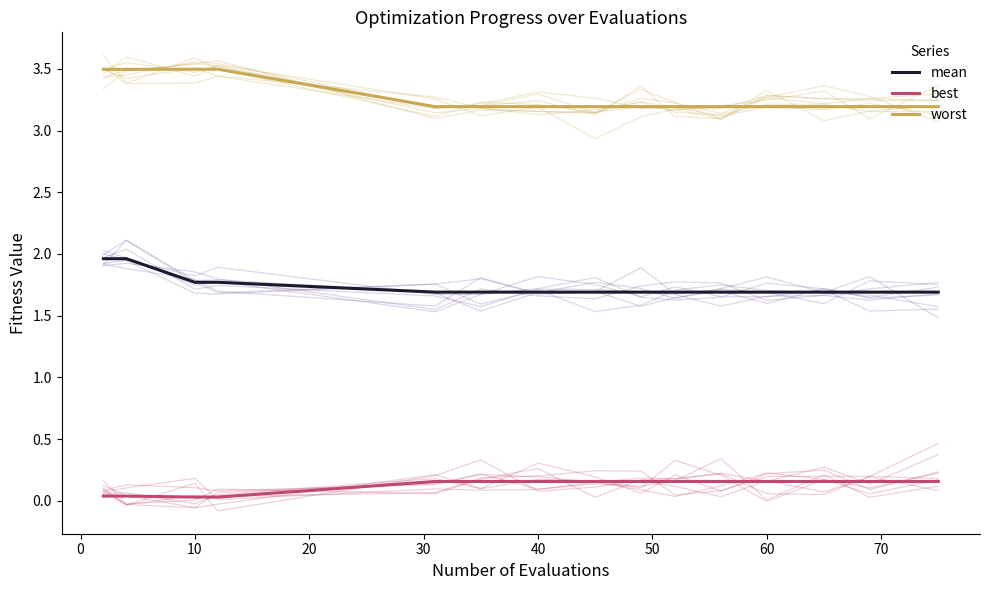

Reading left to right, what are all the values shown in this chart?

mean: 2.0	2.0	1.8	1.8	1.7	1.7	1.7	1.7	1.7	1.7	1.7	1.7	1.7	1.7	1.7
best: 0.0	0.0	0.0	0.0	0.2	0.2	0.2	0.2	0.2	0.2	0.2	0.2	0.2	0.2	0.2
worst: 3.5	3.5	3.5	3.5	3.2	3.2	3.2	3.2	3.2	3.2	3.2	3.2	3.2	3.2	3.2